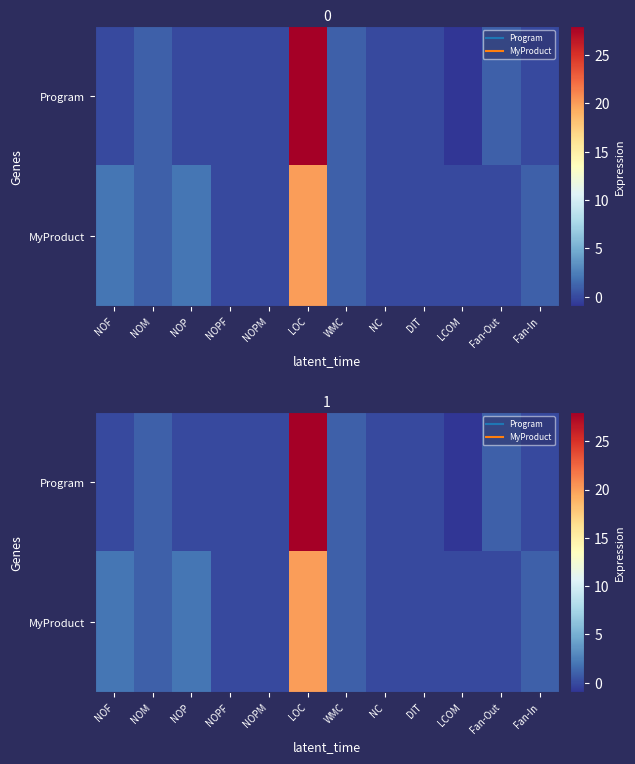

What is the difference between the maximum and second lowest values in the MyProduct series?

20